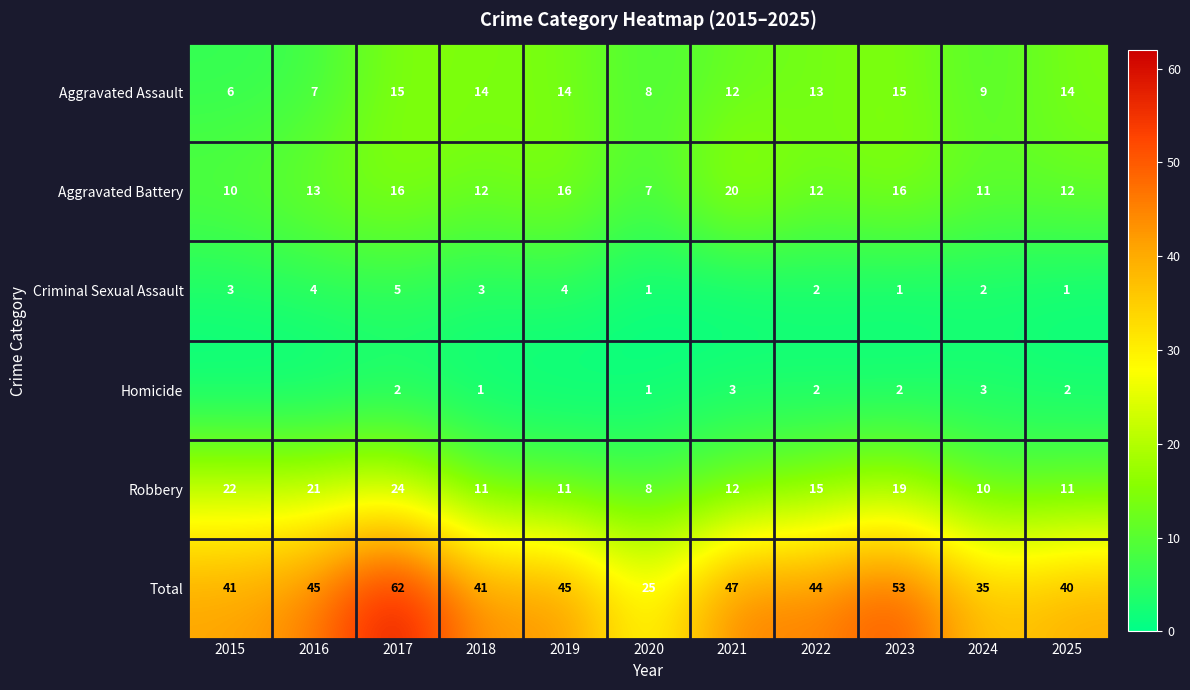

How many data points does each series have?

11